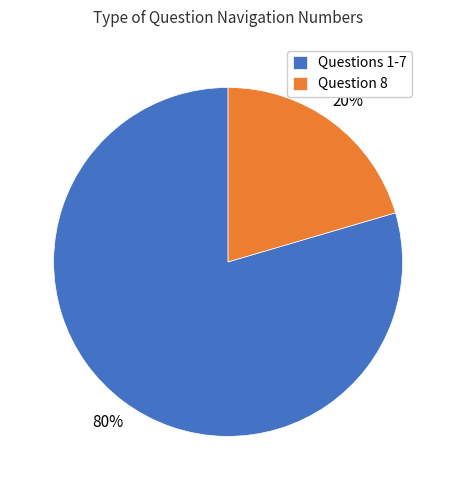

To the nearest percent, what is the average slice percentage?

50%